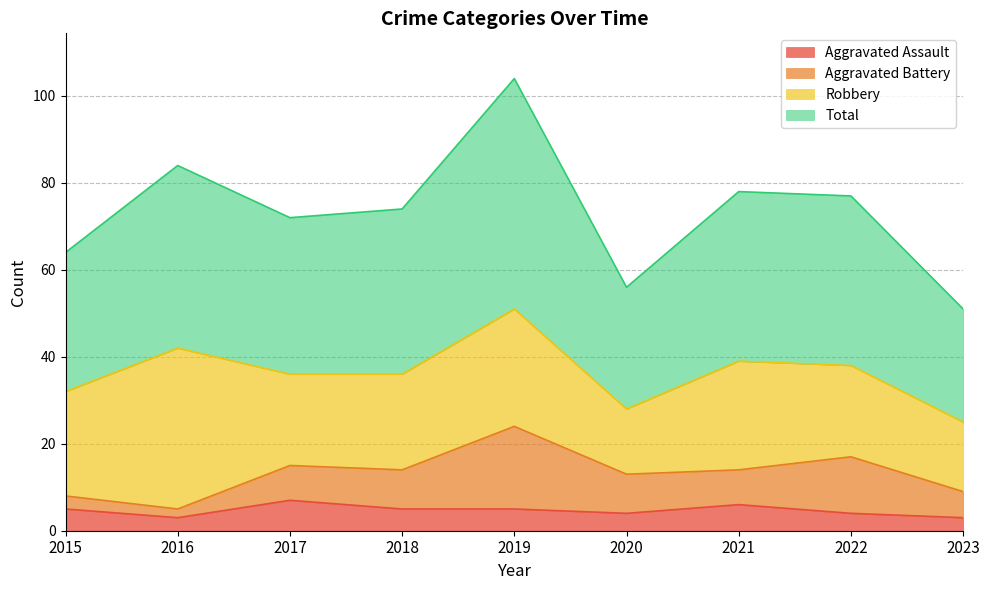

Read the Aggravated Assault value at 2019.

5